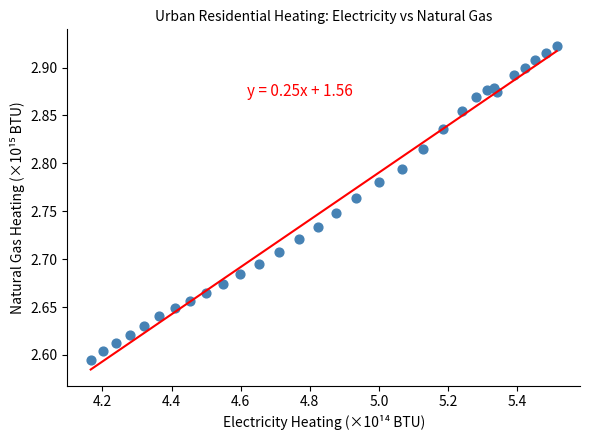

What is the range of X values (max minus min)?

1.3